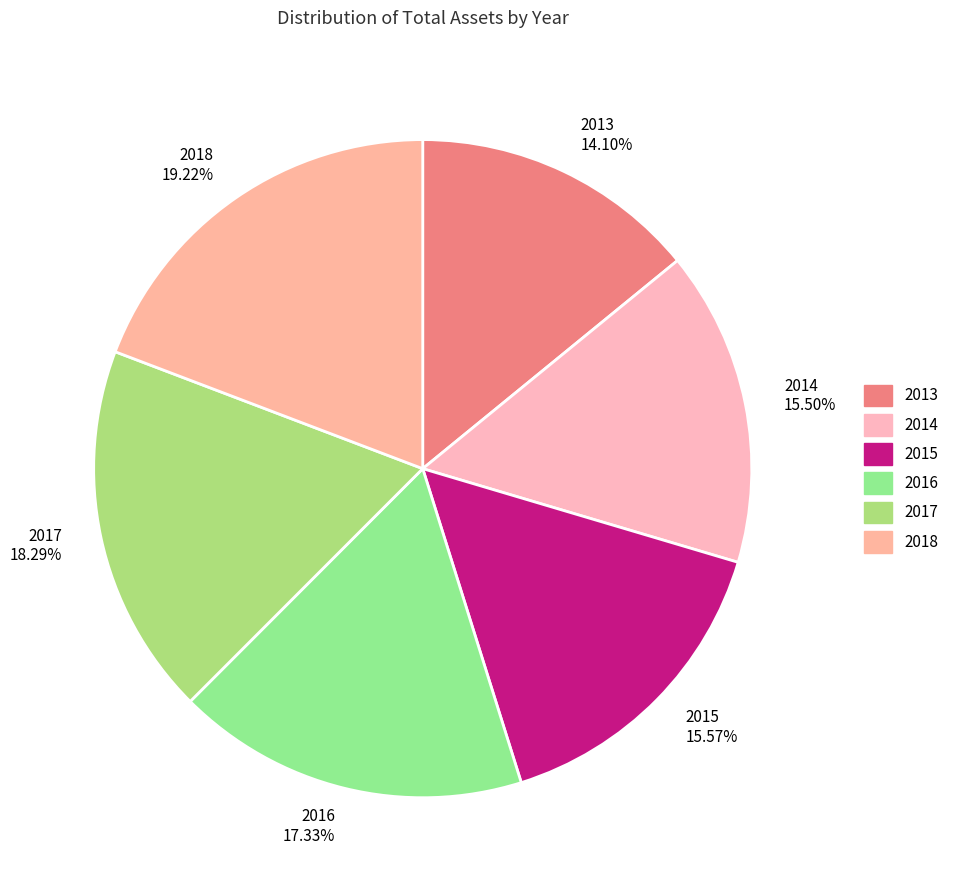

To the nearest percent, what is the difference between the 2015 and 2013 slice percentages?

1%